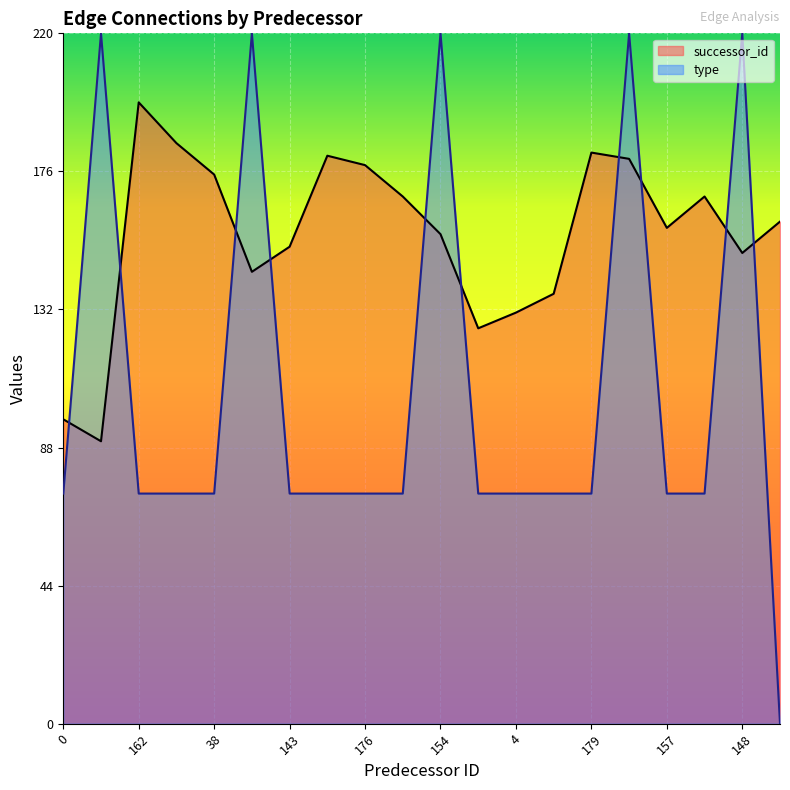

Is it true that successor_id equals 247.3 at 3?

False